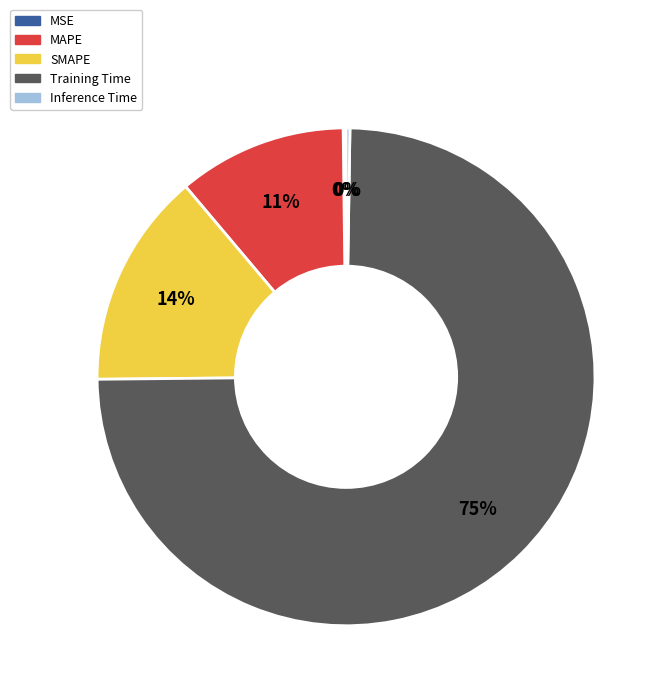

The MAPE slice represents 11% of the pie. True or false?

True